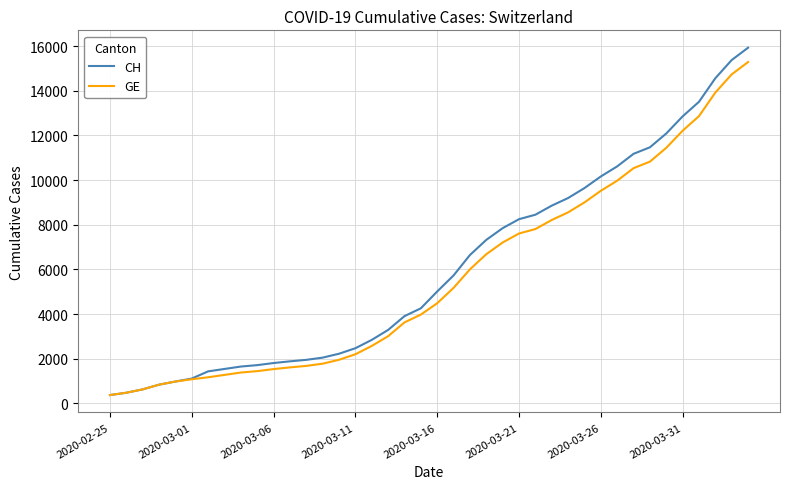

Which series has the widest spread of values?

CH